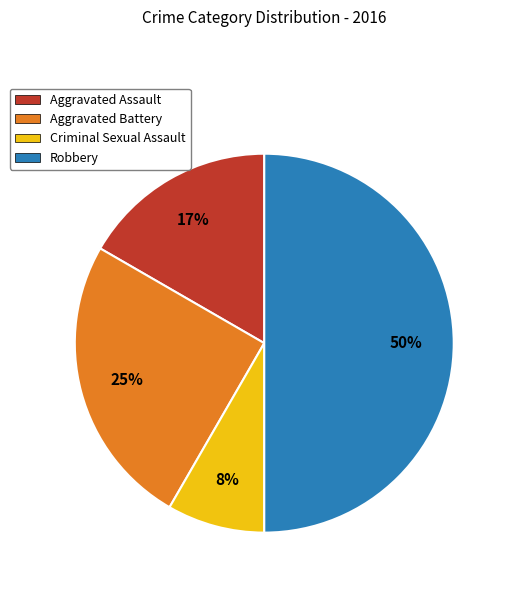

Does Aggravated Assault account for over 50% of the chart?

No